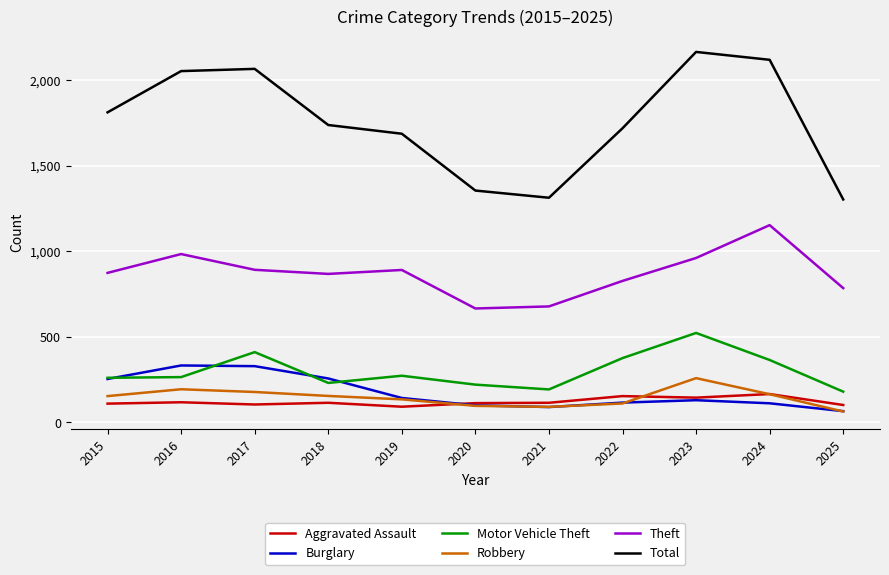

Is this an area chart (filled region under the line)?

No